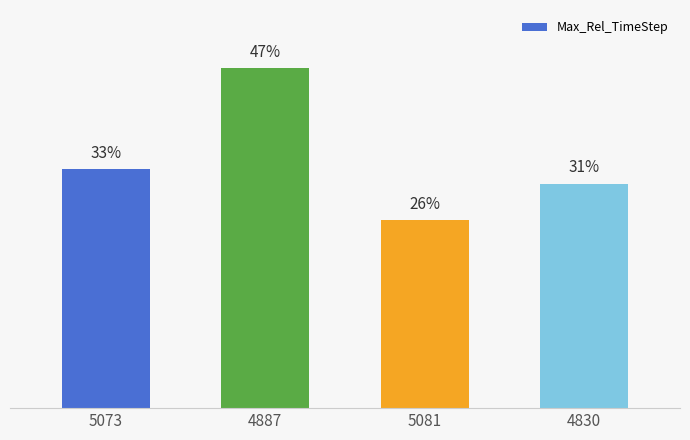

List the labels in order of value, largest first.

4887, 5073, 4830, 5081